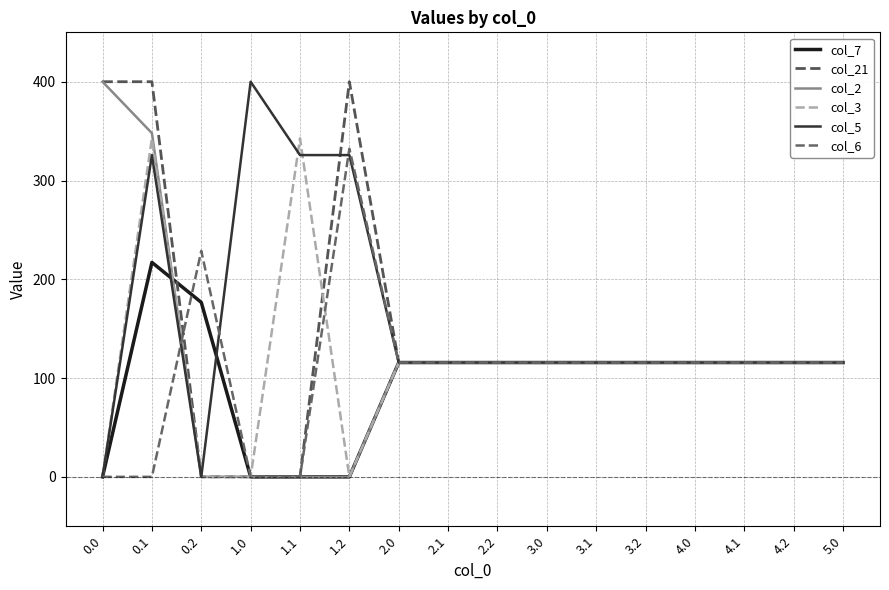

What is the label of the 6th point from the right?

3.1